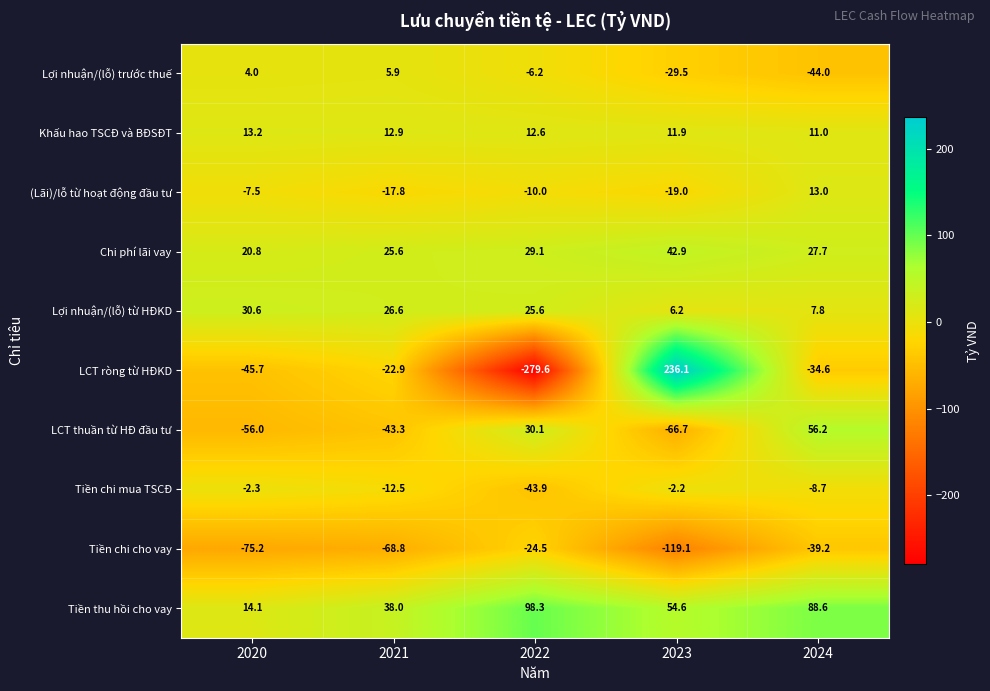

What is the total value across all series at 2021?

-56.3